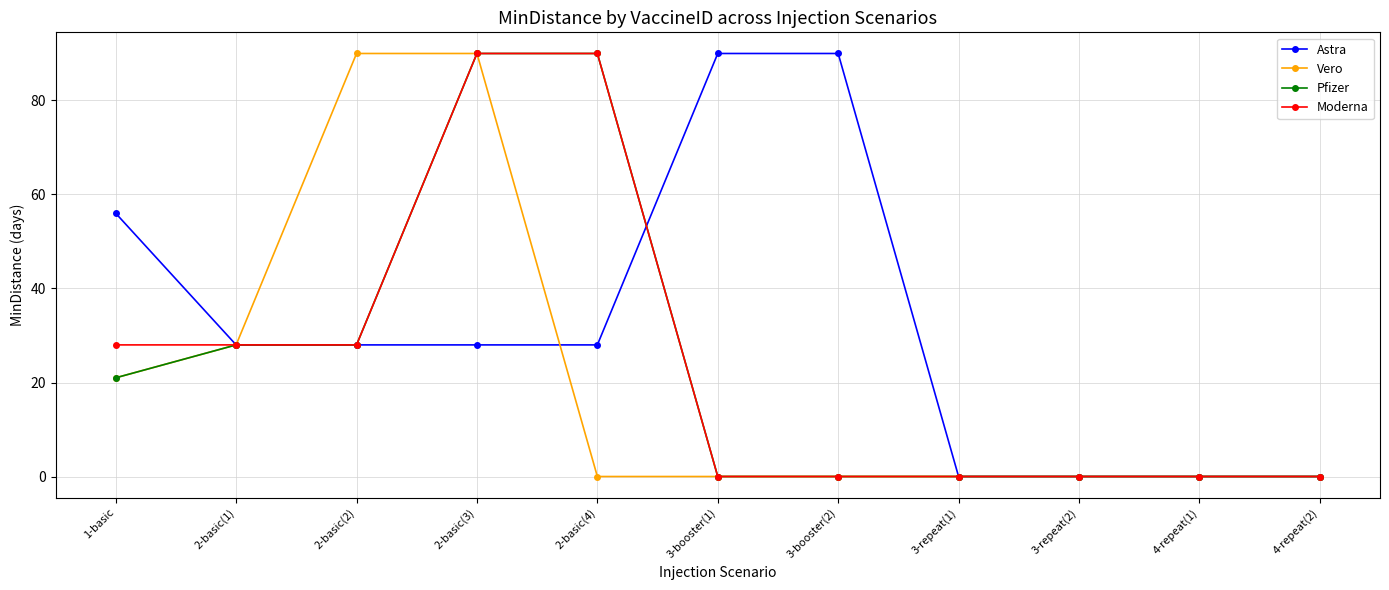

Reading left to right, what are all the values shown in this chart?

Astra: 56	28	28	28	28	90	90	0	0	0	0
Vero: 21	28	90	90	0	0	0	0	0	0	0
Pfizer: 21	28	28	90	90	0	0	0	0	0	0
Moderna: 28	28	28	90	90	0	0	0	0	0	0